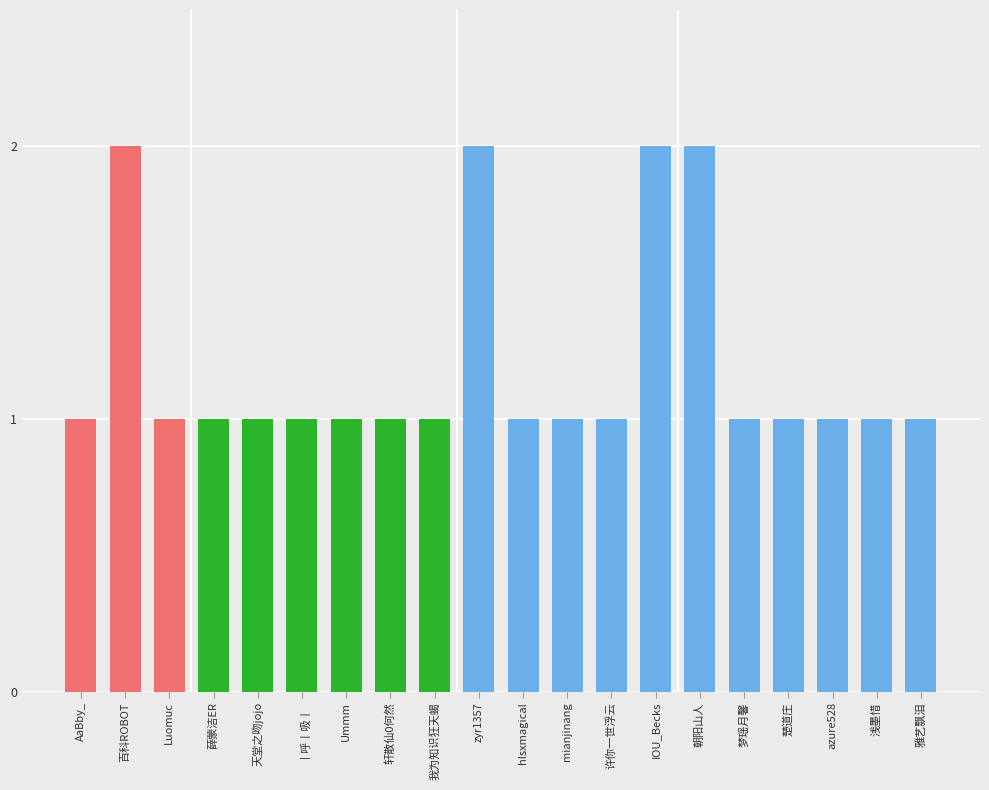

What is the difference between the maximum and minimum values?

1